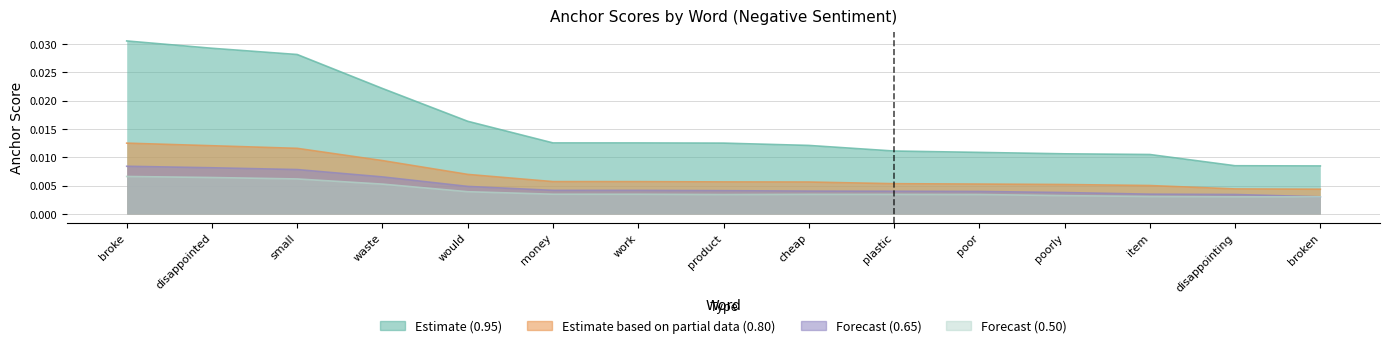

How many interior local valleys does the 0.5-negative series have?

1